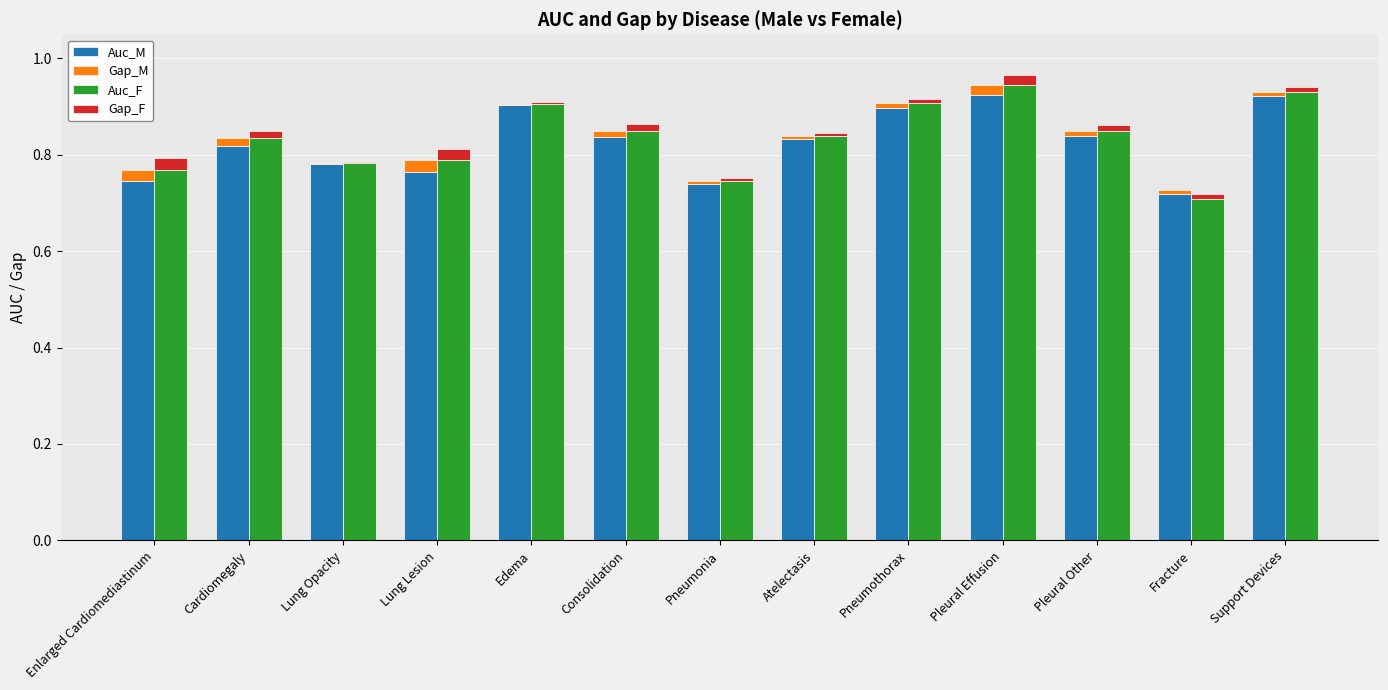

Reading right to left, extract all data points from this chart.

Auc_M: Support Devices=0.9	Fracture=0.7	Pleural Other=0.8	Pleural Effusion=0.9	Pneumothorax=0.9	Atelectasis=0.8	Pneumonia=0.7	Consolidation=0.8	Edema=0.9	Lung Lesion=0.8	Lung Opacity=0.8	Cardiomegaly=0.8	Enlarged Cardiomediastinum=0.7
Gap_M: Support Devices=0.0	Fracture=0.0	Pleural Other=0.0	Pleural Effusion=0.0	Pneumothorax=0.0	Atelectasis=0.0	Pneumonia=0.0	Consolidation=0.0	Edema=0.0	Lung Lesion=0.0	Lung Opacity=0.0	Cardiomegaly=0.0	Enlarged Cardiomediastinum=0.0
Auc_F: Support Devices=0.9	Fracture=0.7	Pleural Other=0.8	Pleural Effusion=0.9	Pneumothorax=0.9	Atelectasis=0.8	Pneumonia=0.7	Consolidation=0.8	Edema=0.9	Lung Lesion=0.8	Lung Opacity=0.8	Cardiomegaly=0.8	Enlarged Cardiomediastinum=0.8
Gap_F: Support Devices=0.0	Fracture=0.0	Pleural Other=0.0	Pleural Effusion=0.0	Pneumothorax=0.0	Atelectasis=0.0	Pneumonia=0.0	Consolidation=0.0	Edema=0.0	Lung Lesion=0.0	Lung Opacity=0.0	Cardiomegaly=0.0	Enlarged Cardiomediastinum=0.0